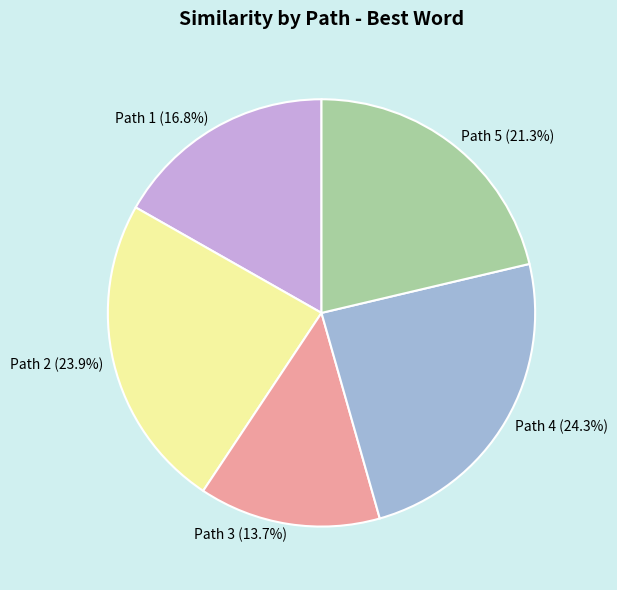

Does Path 2 represent more than half of the total?

No